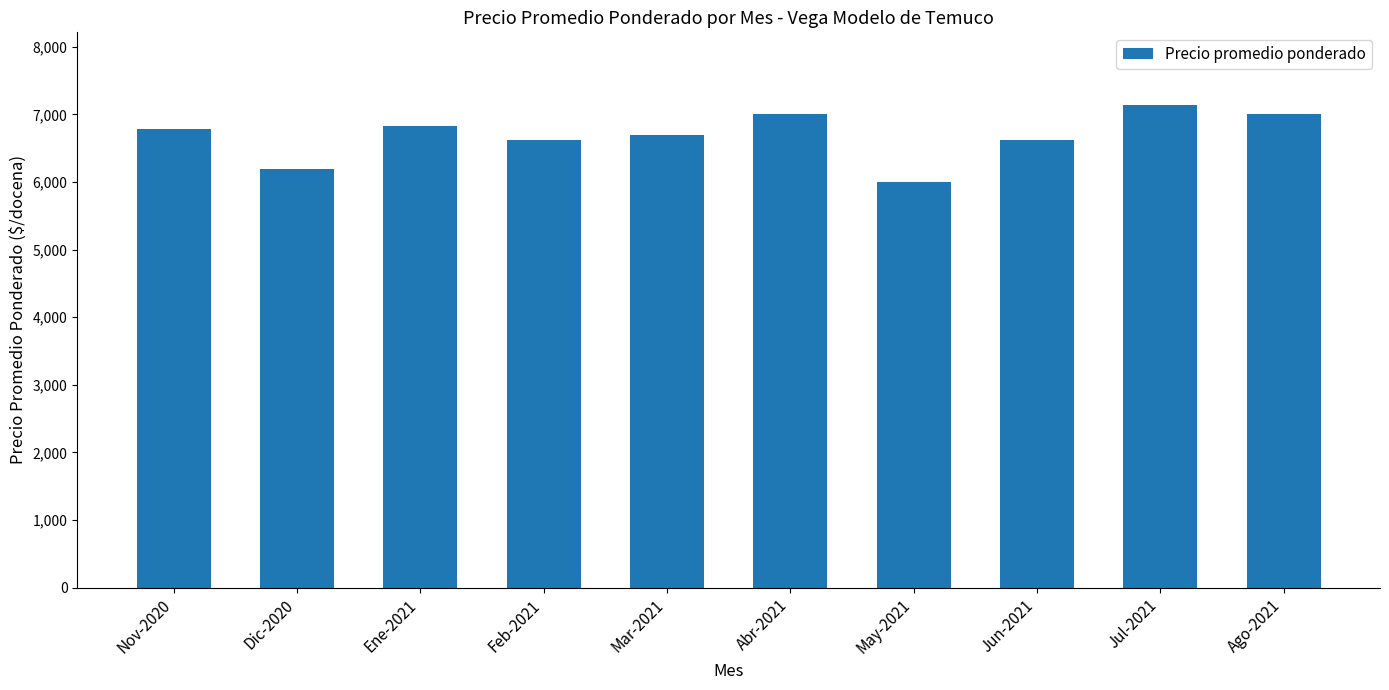

Count the number of data series in this chart.

1